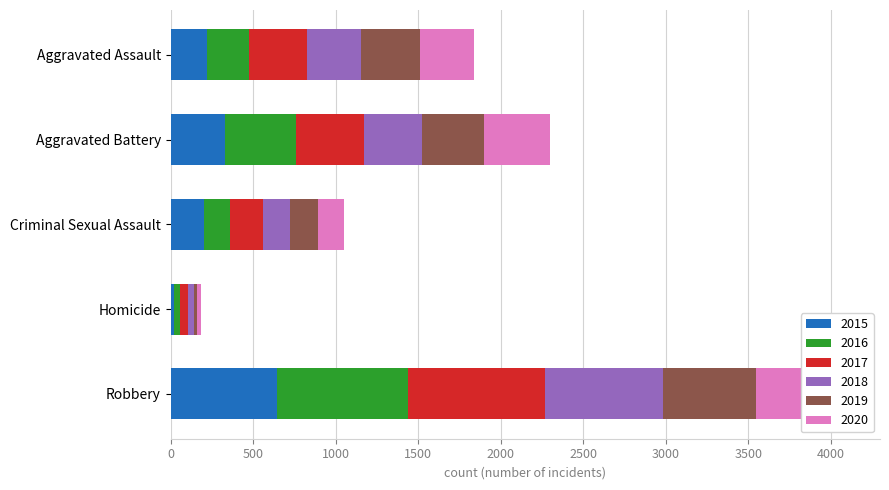

What is the difference between the maximum and minimum values in the 2020 series?

520